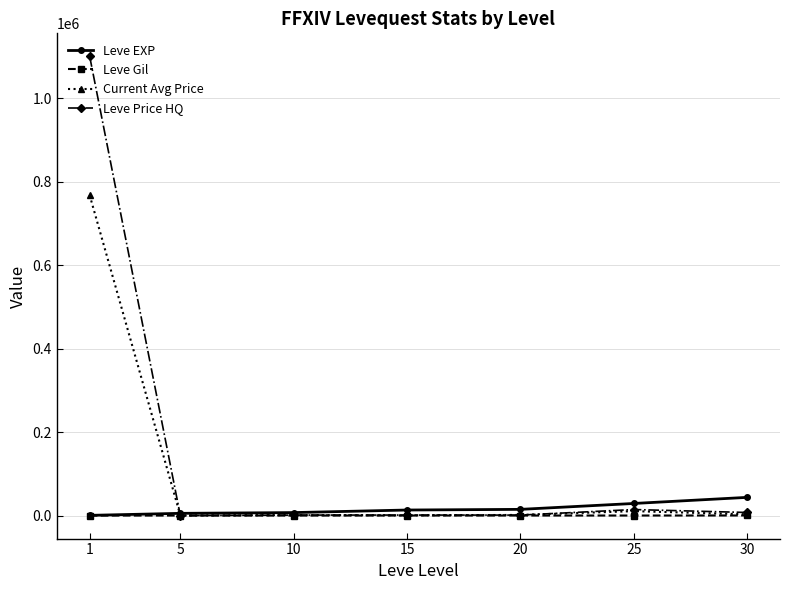

At which category is the sum across all series the highest?

1